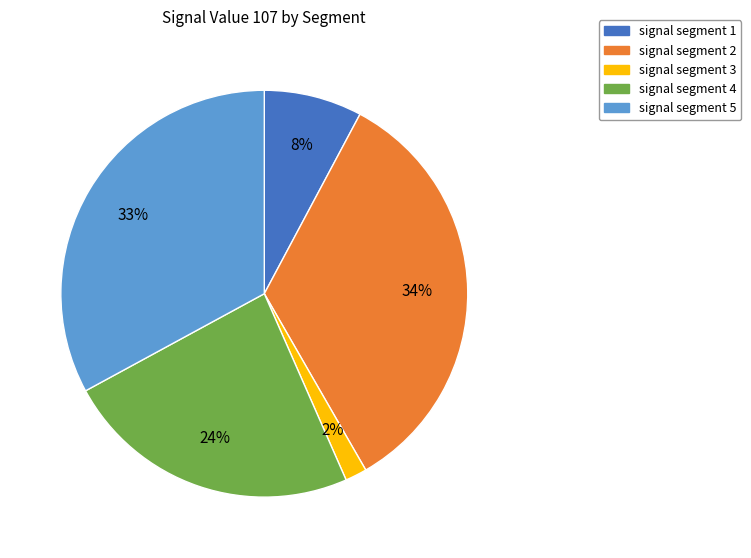

Which slice is the largest?

signal segment 2